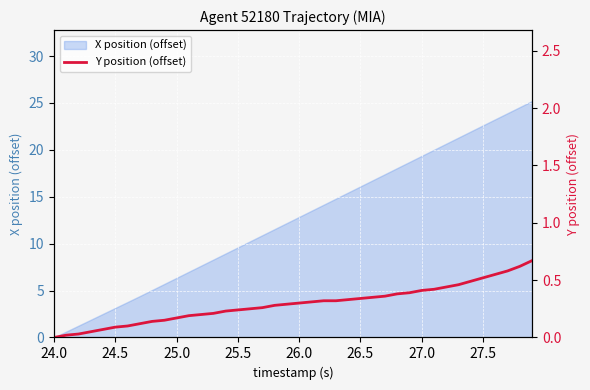

The value of X position (offset) at 24.0 is 0.0. True or false?

True